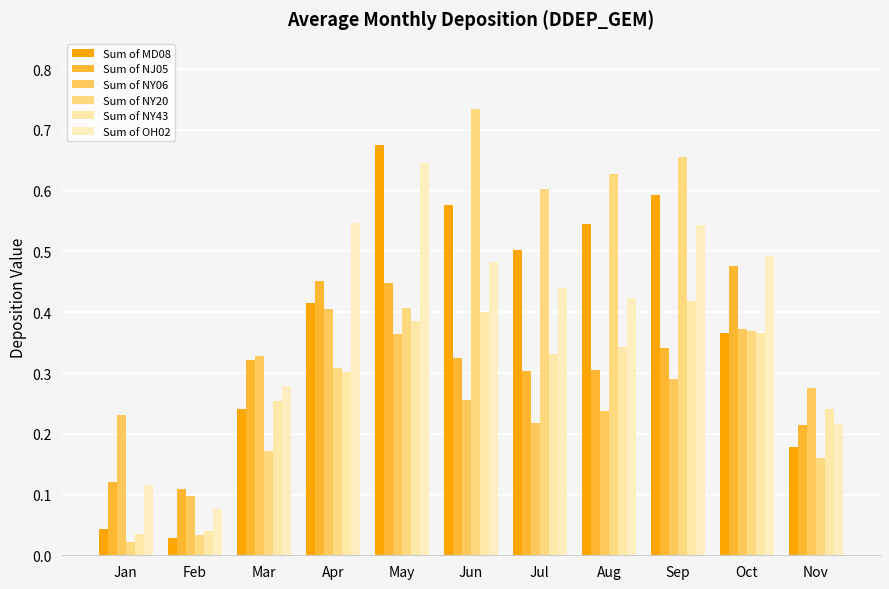

The Sum of NY43 series shows 0.4 at May. True or false?

True